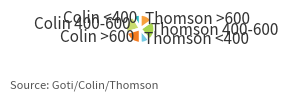

Is there any slice that represents more than half of the pie?

No